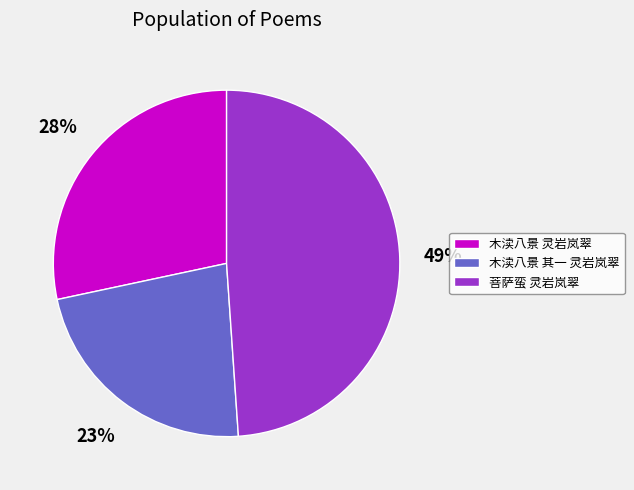

To the nearest percent, what portion does 木渎八景 其一 灵岩岚翠 represent?

23%